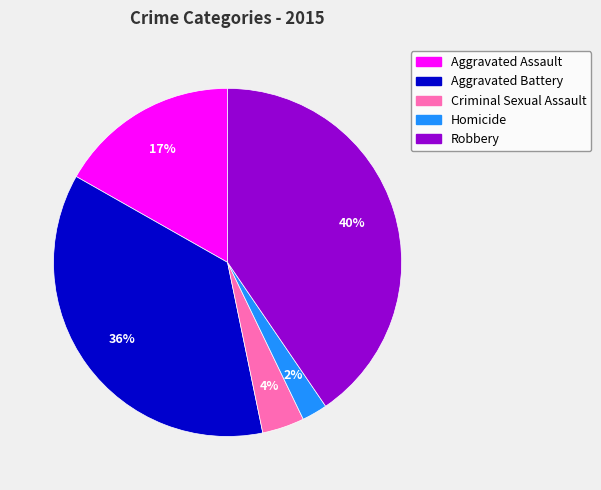

What is the ratio of the value at Criminal Sexual Assault to the value at Robbery?

0.1